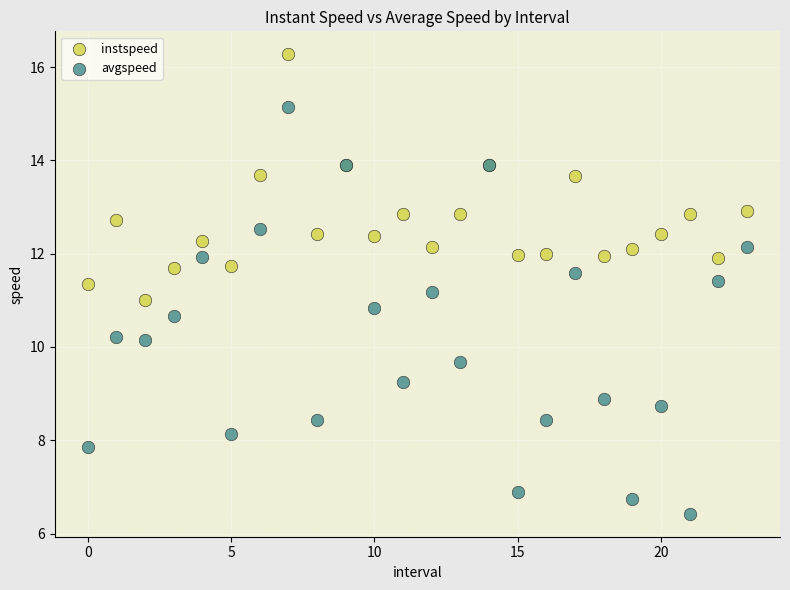

Which series reaches the maximum Y coordinate?

instspeed